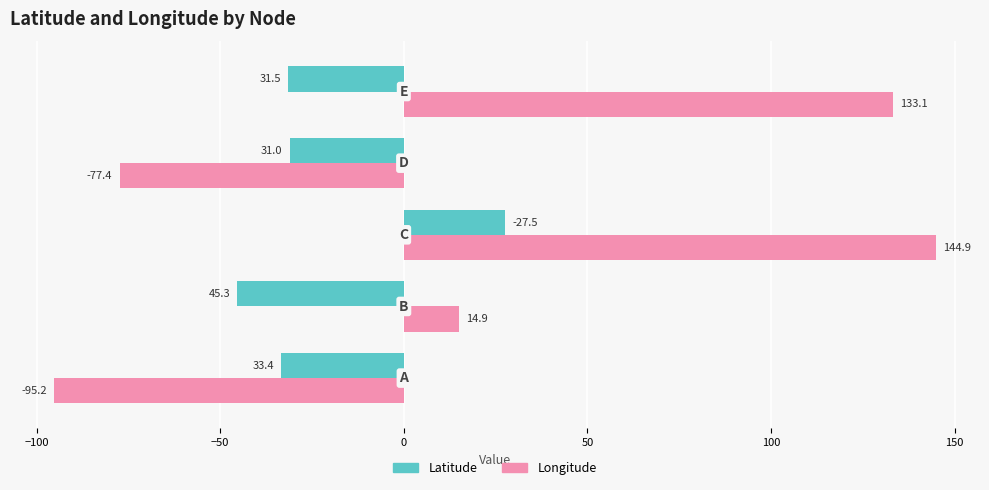

What is the maximum value shown in the chart?

144.9